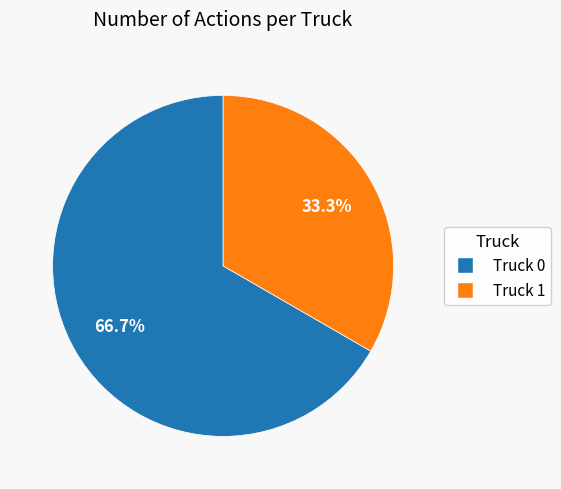

What is the largest slice in the pie chart?

Truck 0